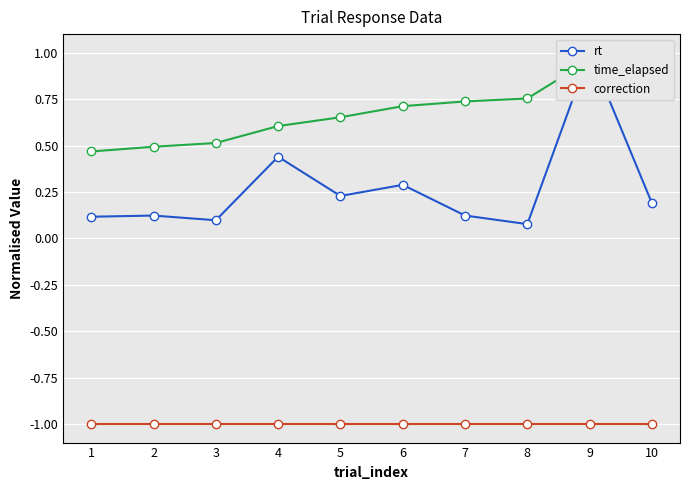

At 2, list the series in order from smallest to largest.

correction, rt, time_elapsed